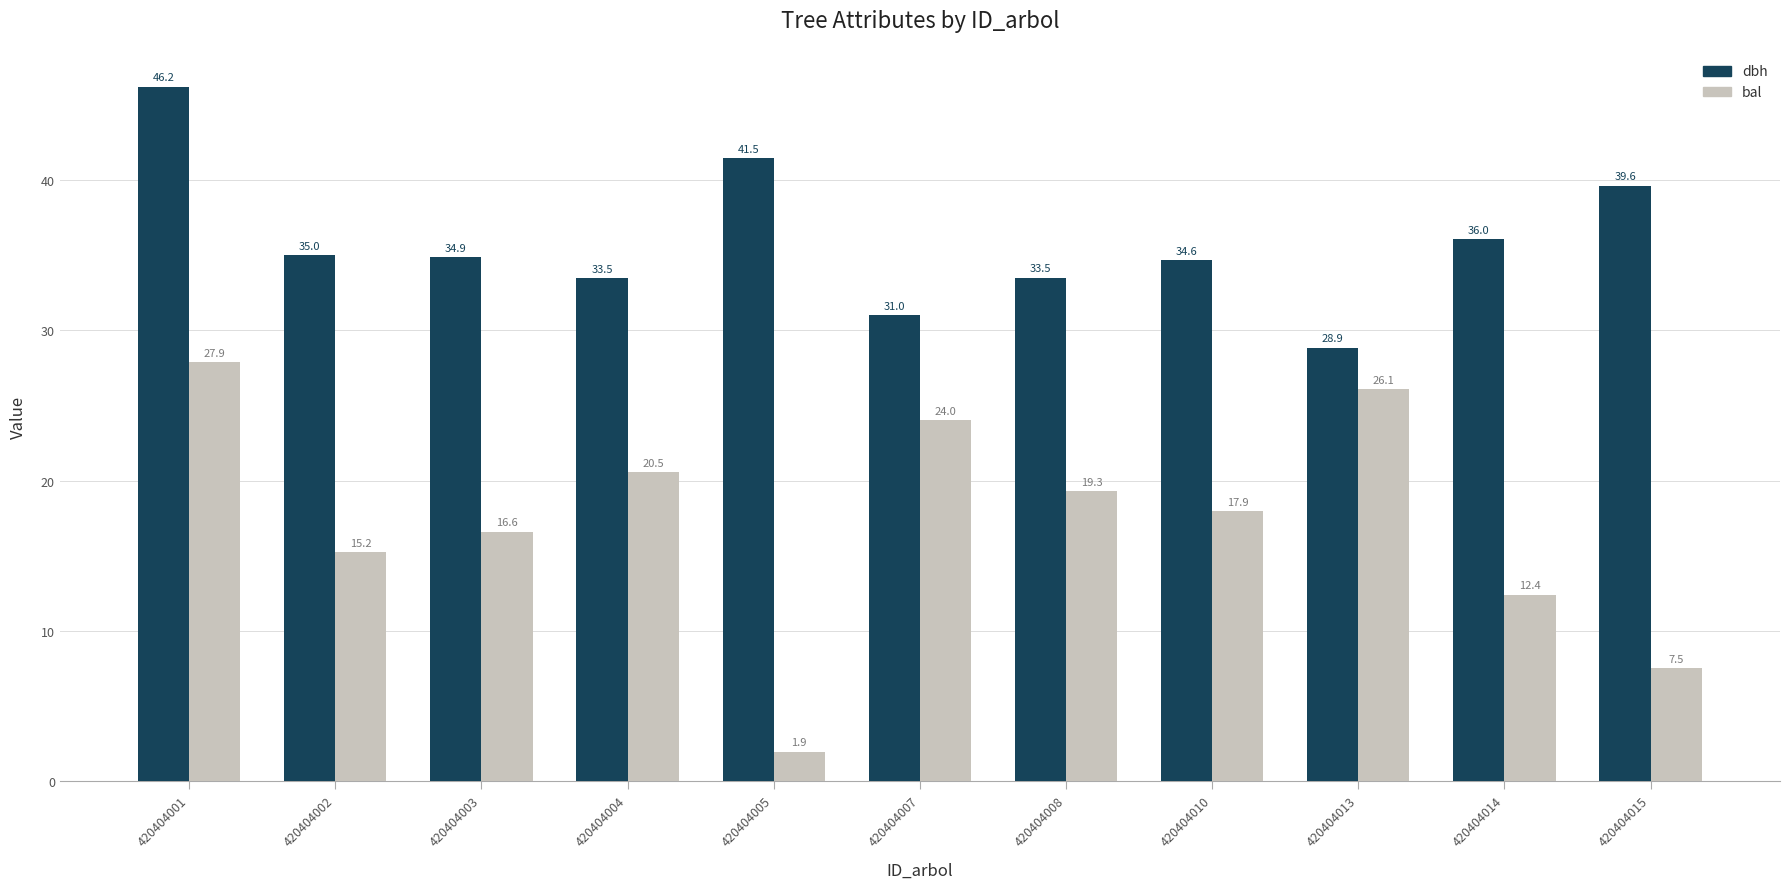

What is the approximate value of dbh at 420404007?

31.0